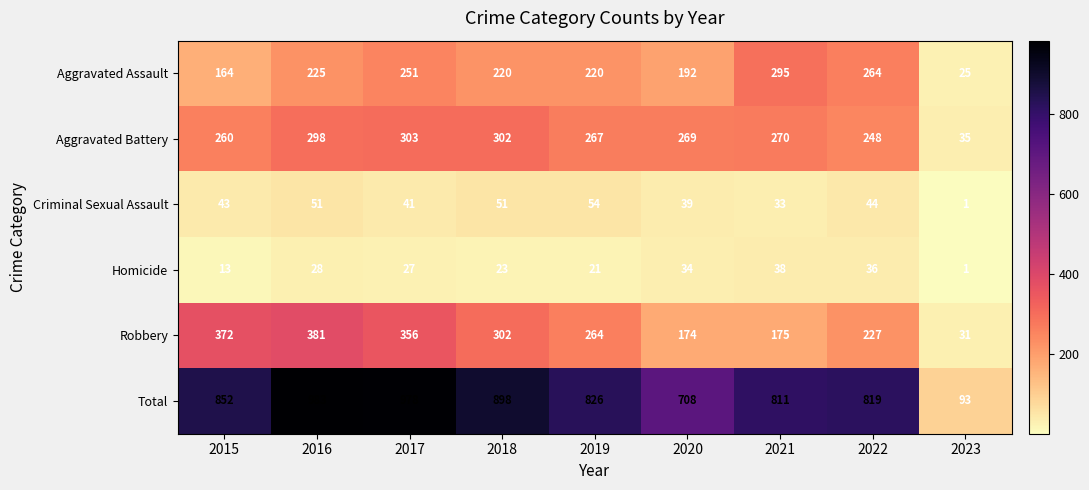

What is the minimum value shown in the chart?

1